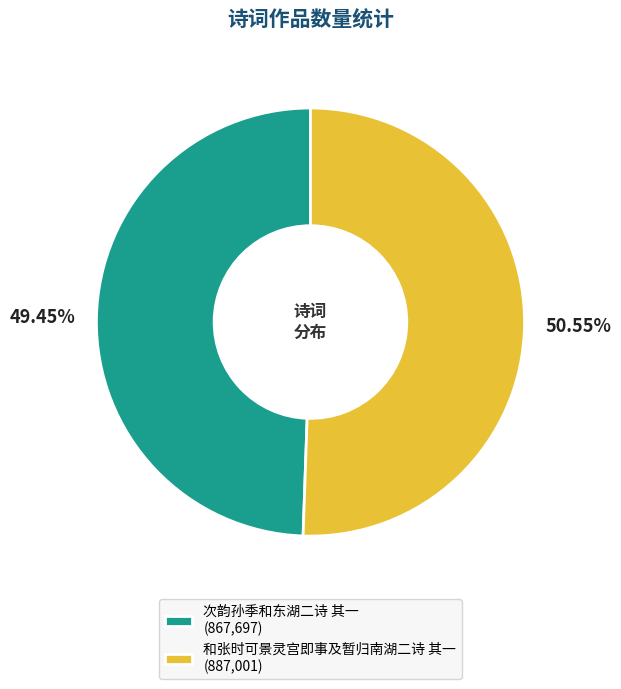

To the nearest percent, what is the difference between the largest and smallest slice percentages?

1%